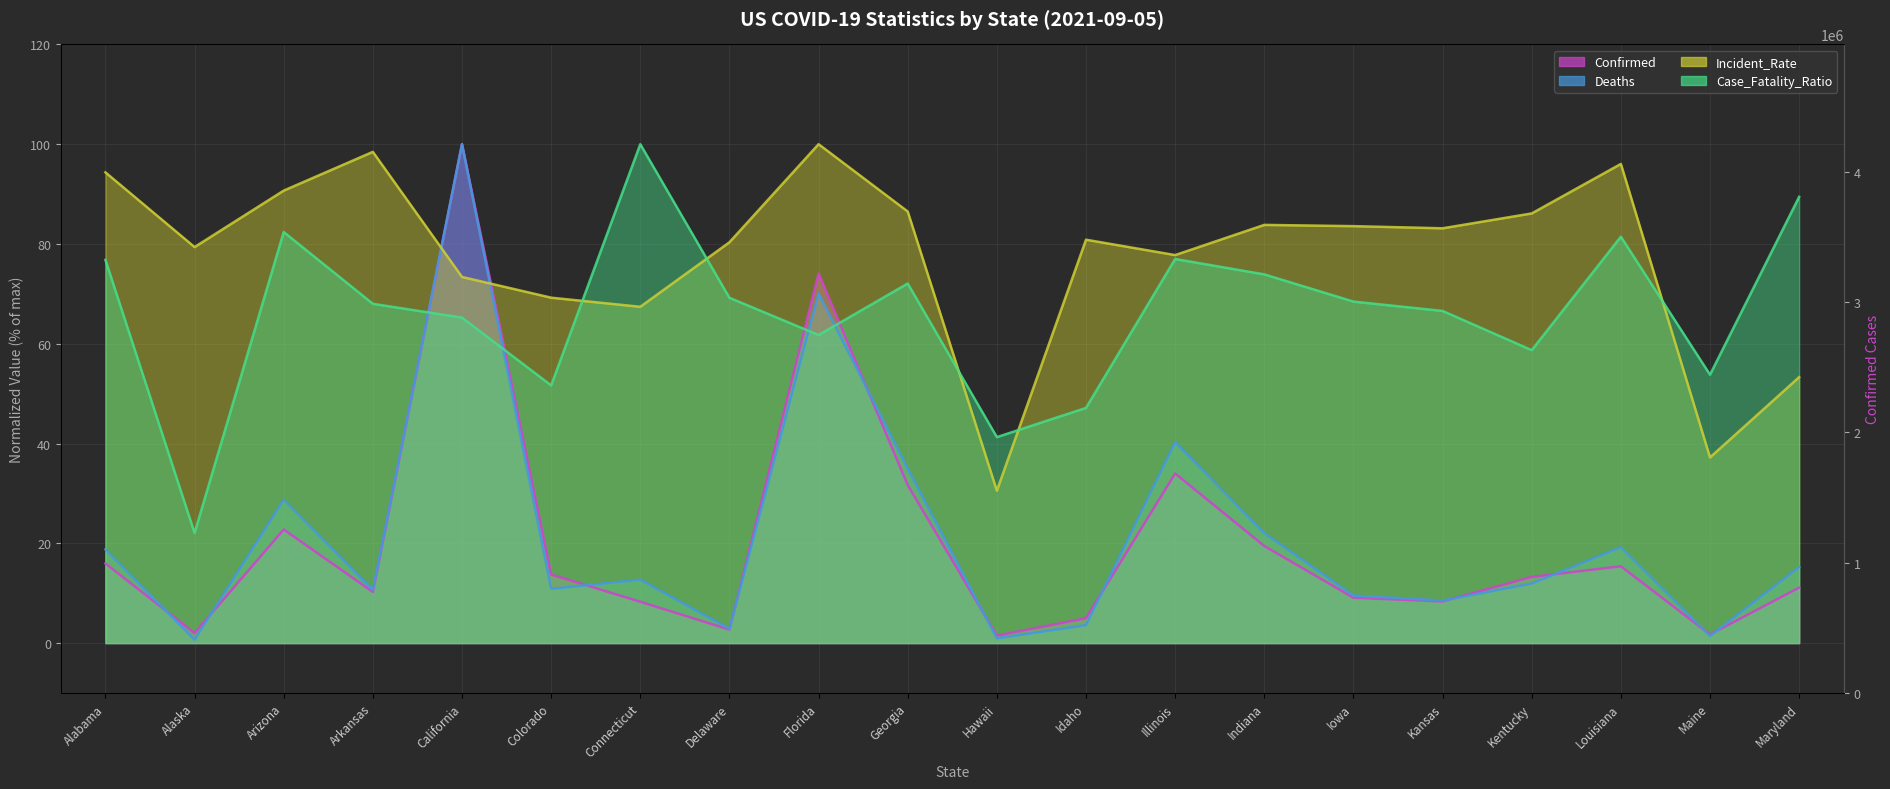

Rank the categories by Case_Fatality_Ratio value from highest to lowest.

Connecticut, Maryland, Arizona, Louisiana, Illinois, Alabama, Indiana, Georgia, Delaware, Iowa, Arkansas, Kansas, California, Florida, Kentucky, Maine, Colorado, Idaho, Hawaii, Alaska